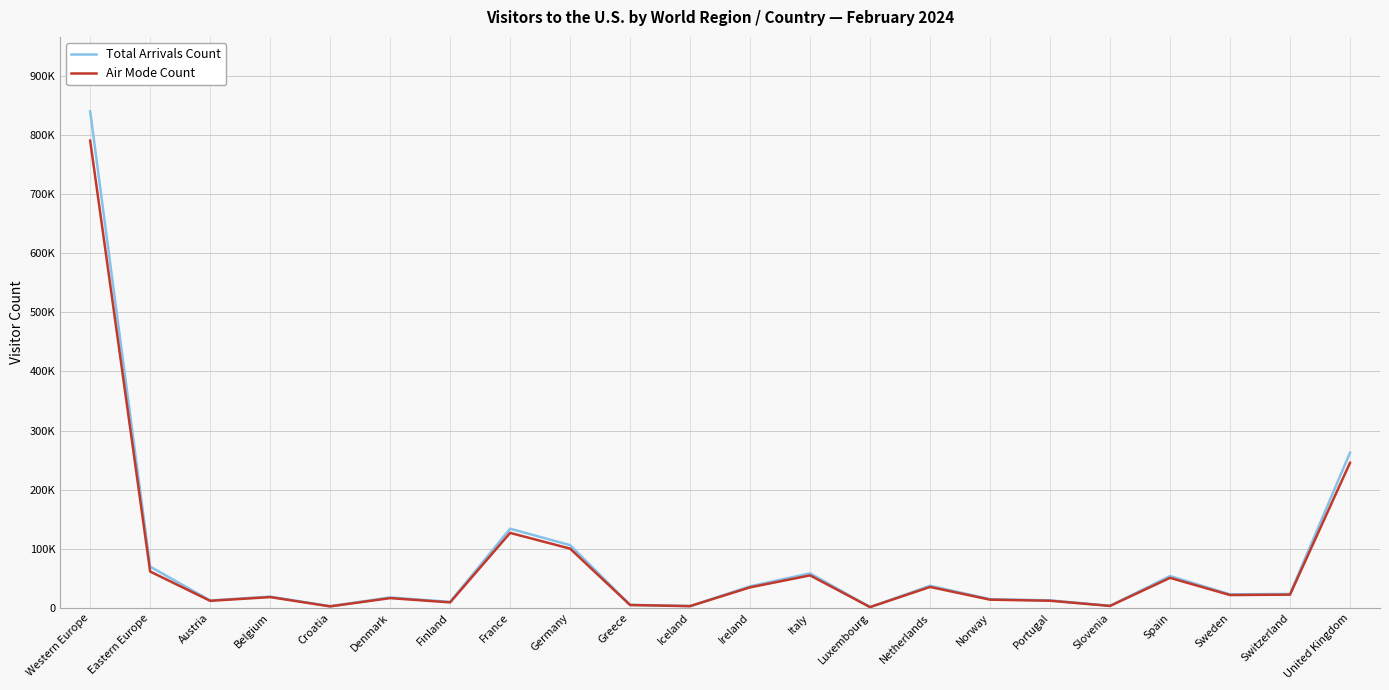

Reading left to right, what are all the values shown in this chart?

Total Arrivals Count: Western Europe=840169	Eastern Europe=69589	Austria=12483	Belgium=18947	Croatia=2705	Denmark=17547	Finland=10012	France=133824	Germany=106013	Greece=4986	Iceland=2931	Ireland=36337	Italy=58281	Luxembourg=1230	Netherlands=37289	Norway=14637	Portugal=12625	Slovenia=3373	Spain=53652	Sweden=22822	Switzerland=23410	United Kingdom=262478
Air Mode Count: Western Europe=790633	Eastern Europe=61352	Austria=11799	Belgium=18066	Croatia=2359	Denmark=16356	Finland=9145	France=126750	Germany=100138	Greece=4662	Iceland=2802	Ireland=34569	Italy=54871	Luxembourg=1164	Netherlands=35239	Norway=13744	Portugal=11918	Slovenia=3127	Spain=50655	Sweden=21561	Switzerland=22257	United Kingdom=245375